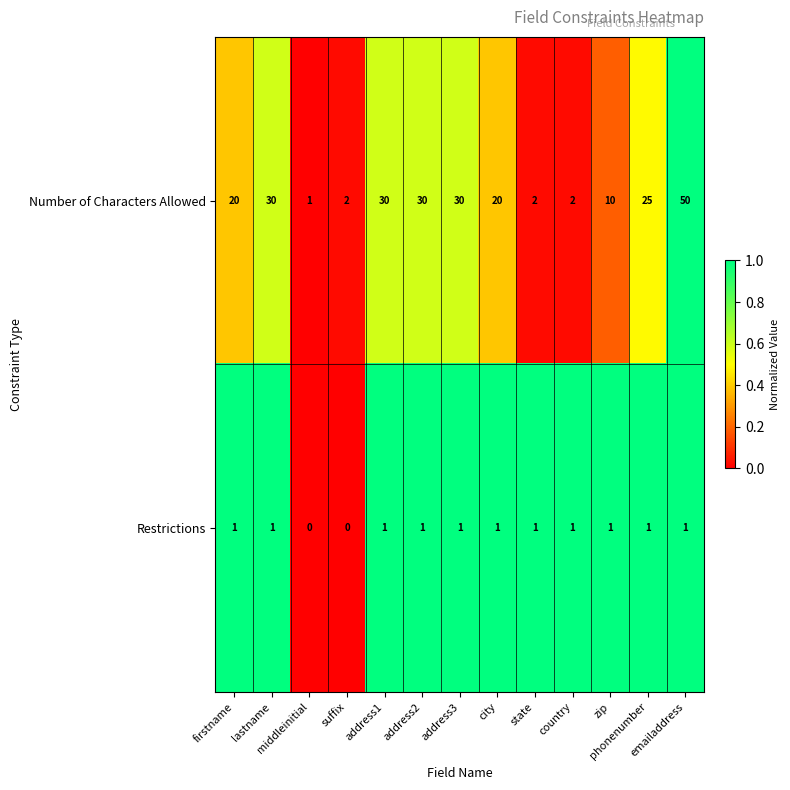

What is the difference between the second highest and second lowest values in the Number of Characters Allowed series?

28